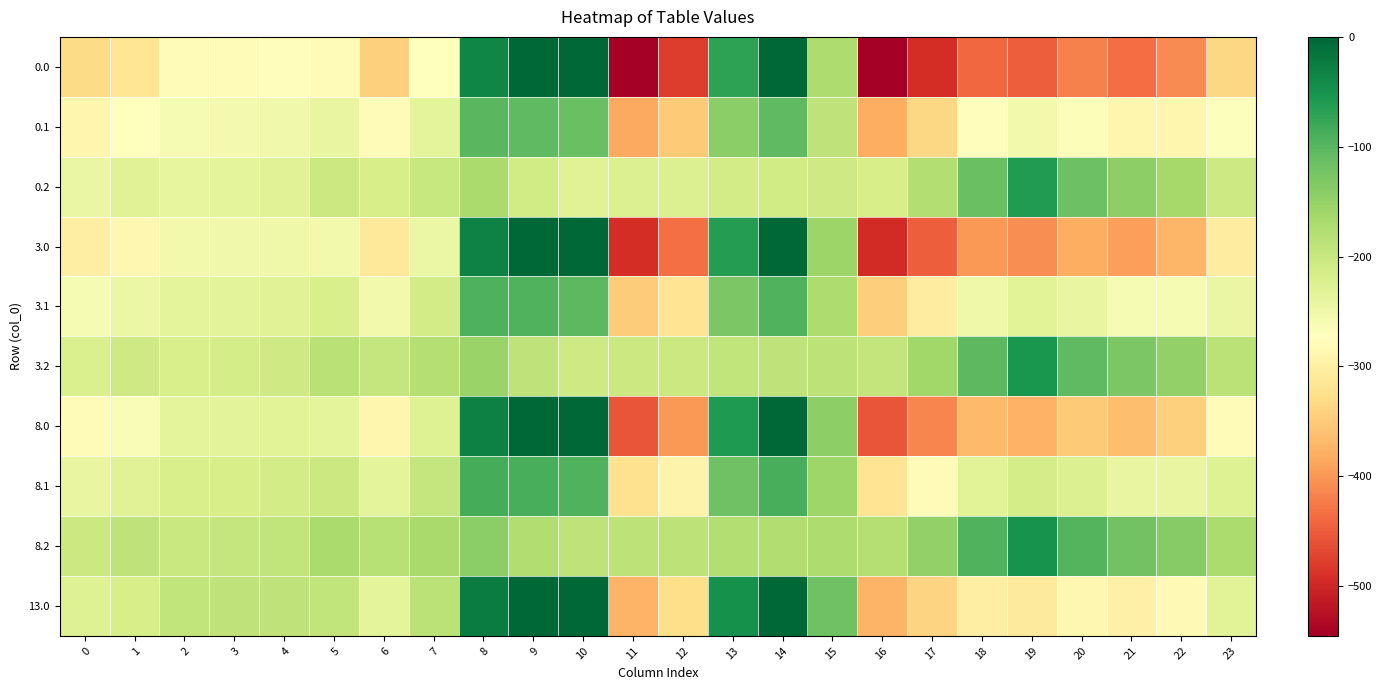

What is the spread (max minus min) of values at 8?

145.4